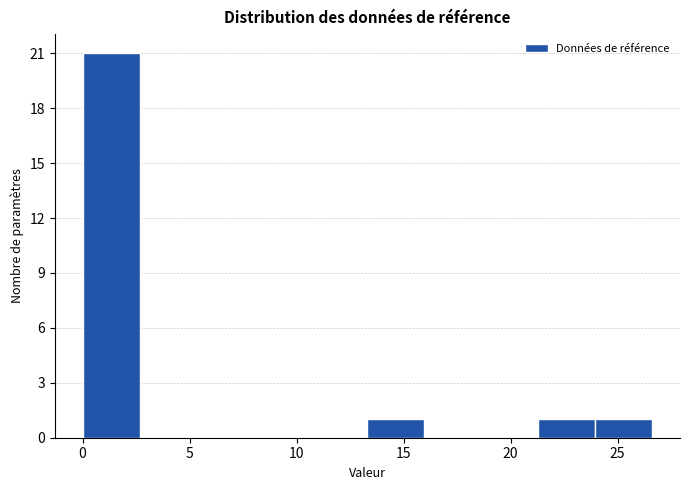

Which range on the x-axis has the tallest bar?

0.0 to 2.5